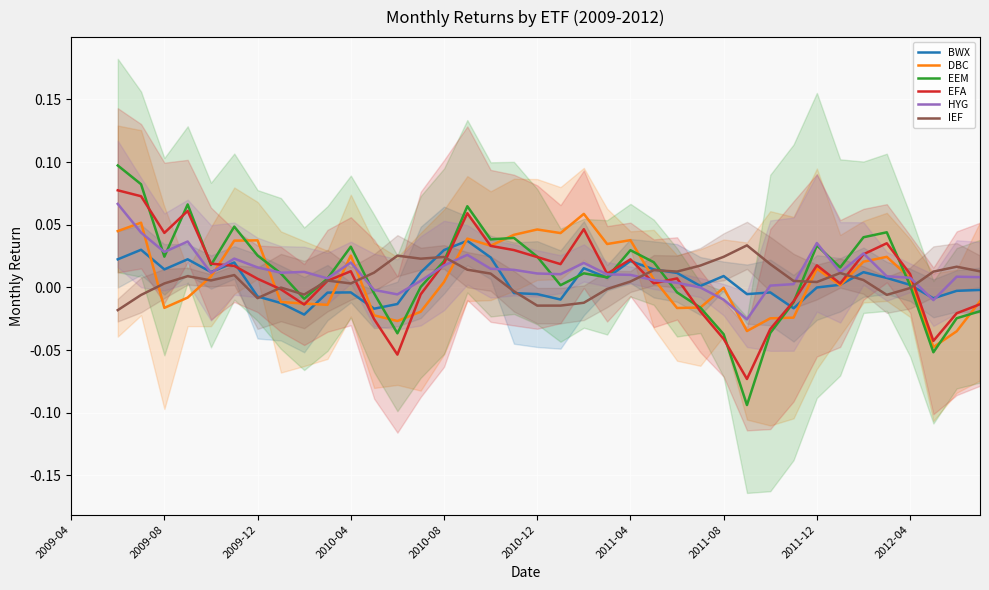

What is the difference between the maximum and minimum values in the IEF series?

0.1